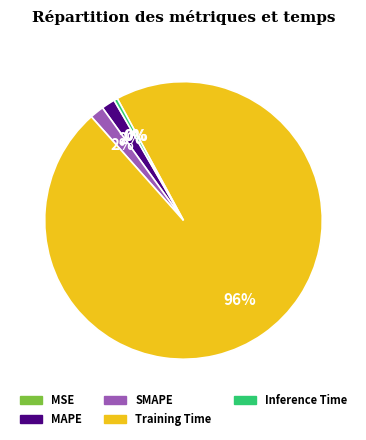

To the nearest percent, what is the difference between the largest and smallest slice percentages?

96%